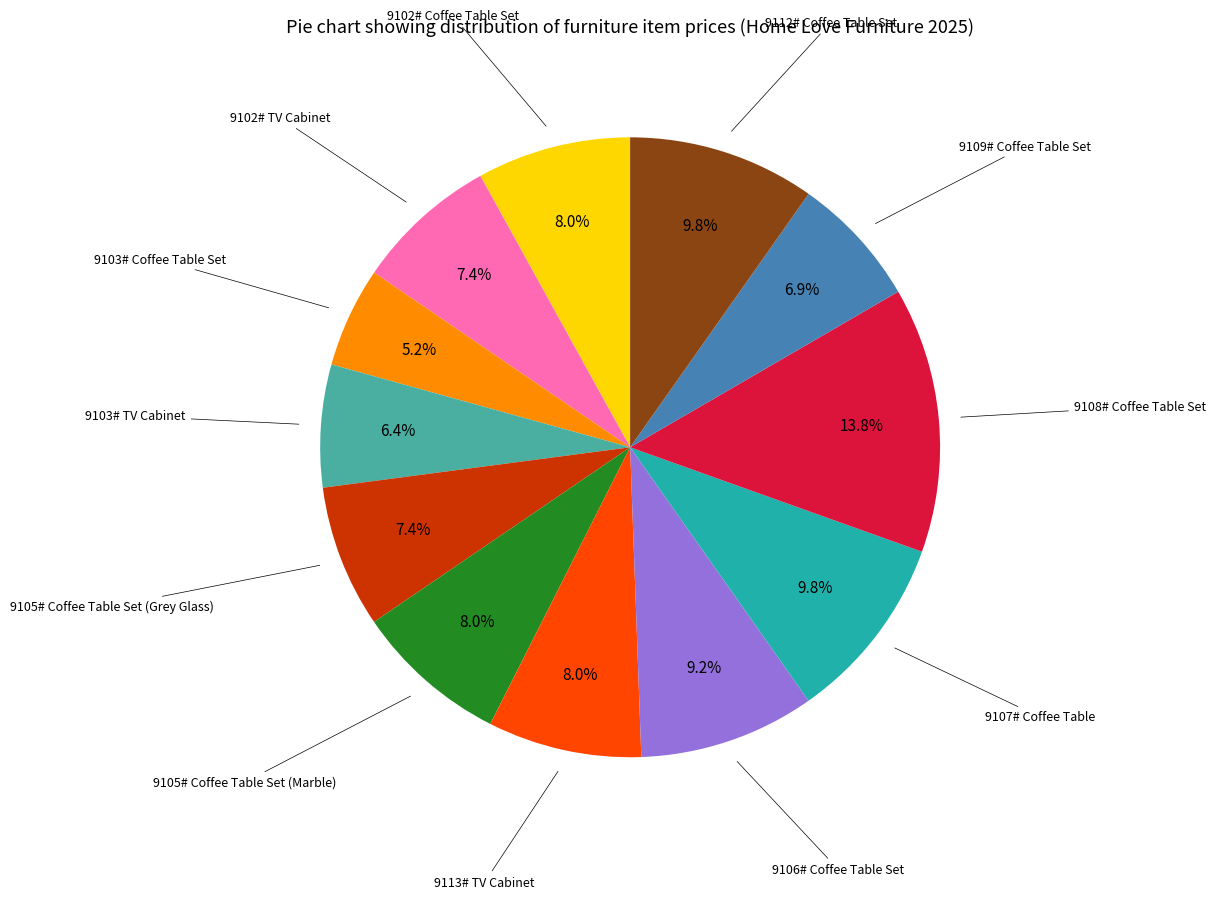

How many slices are in this pie chart?

12